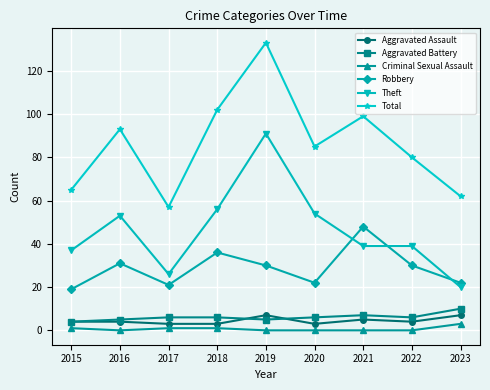

At how many categories does at least one series exceed 66?

6